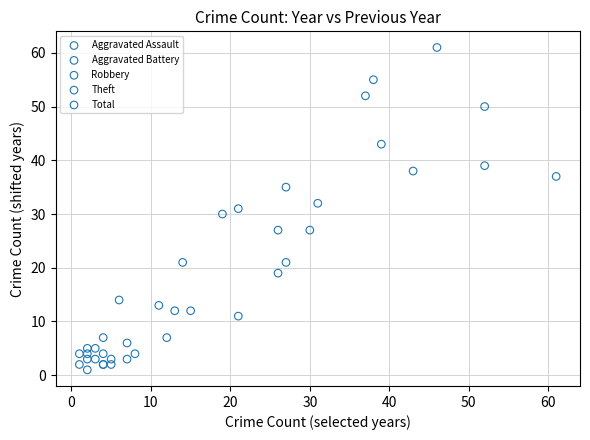

Which series contains the highest Y value?

Total